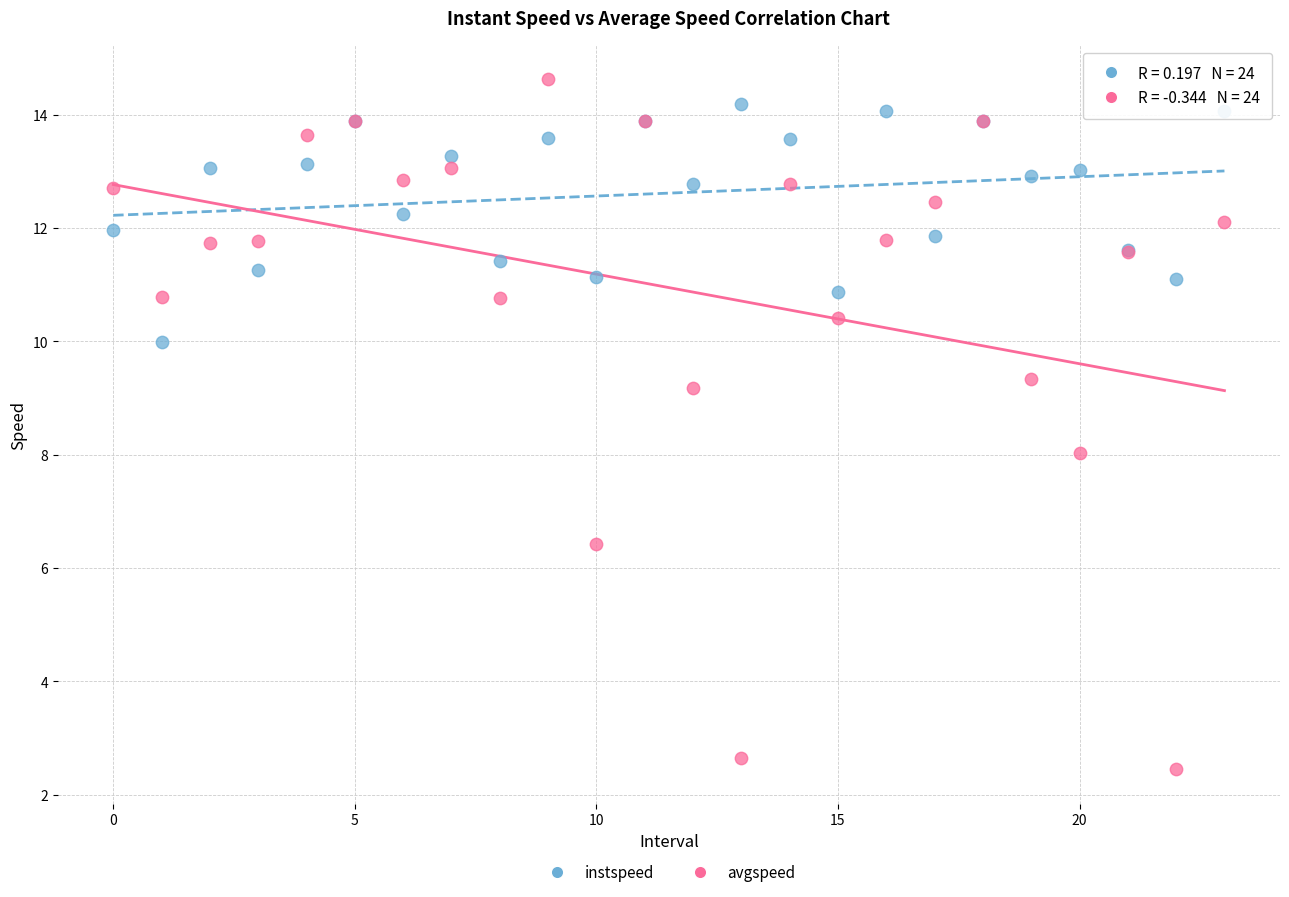

Which series reaches the minimum Y coordinate?

avgspeed